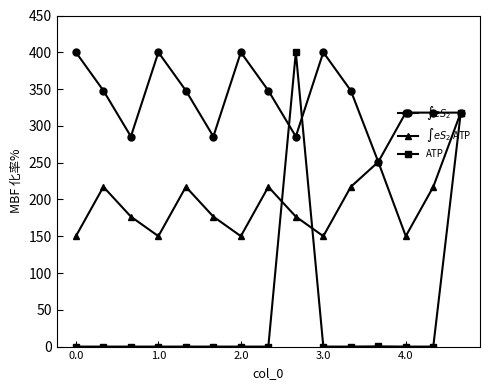

Does the chart display data point markers on the line(s)?

Yes